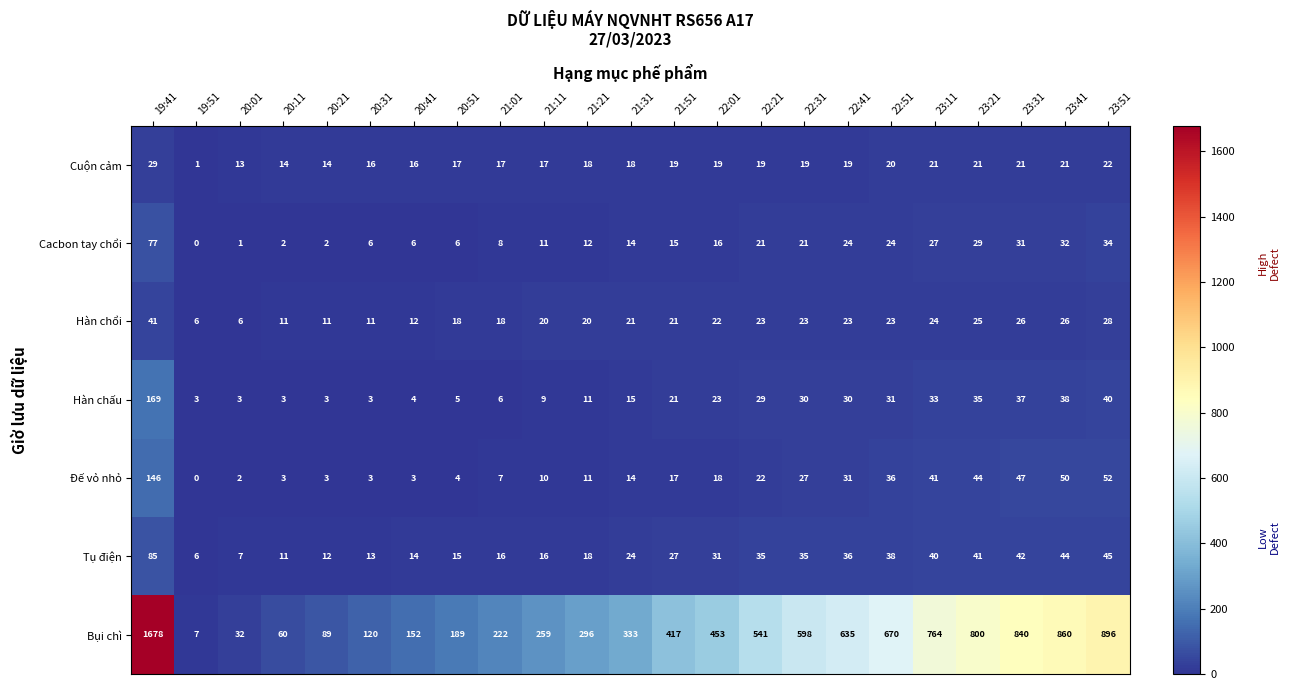

List the series in order of their peak value, highest first.

Bụi chì, Hàn chấu, Đế vỏ nhỏ, Tụ điện, Cacbon tay chổi, Hàn chổi, Cuộn cảm